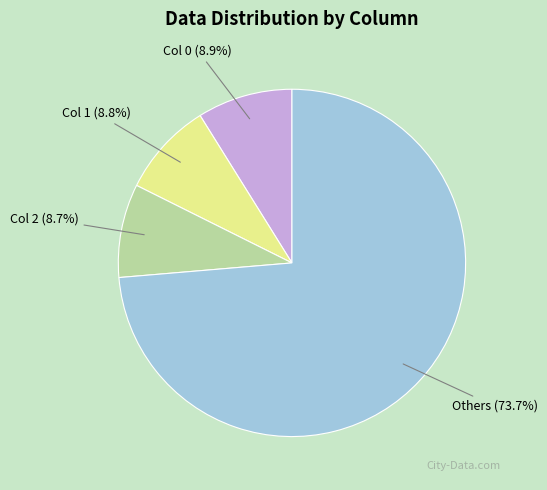

Does any single category account for the majority?

Yes